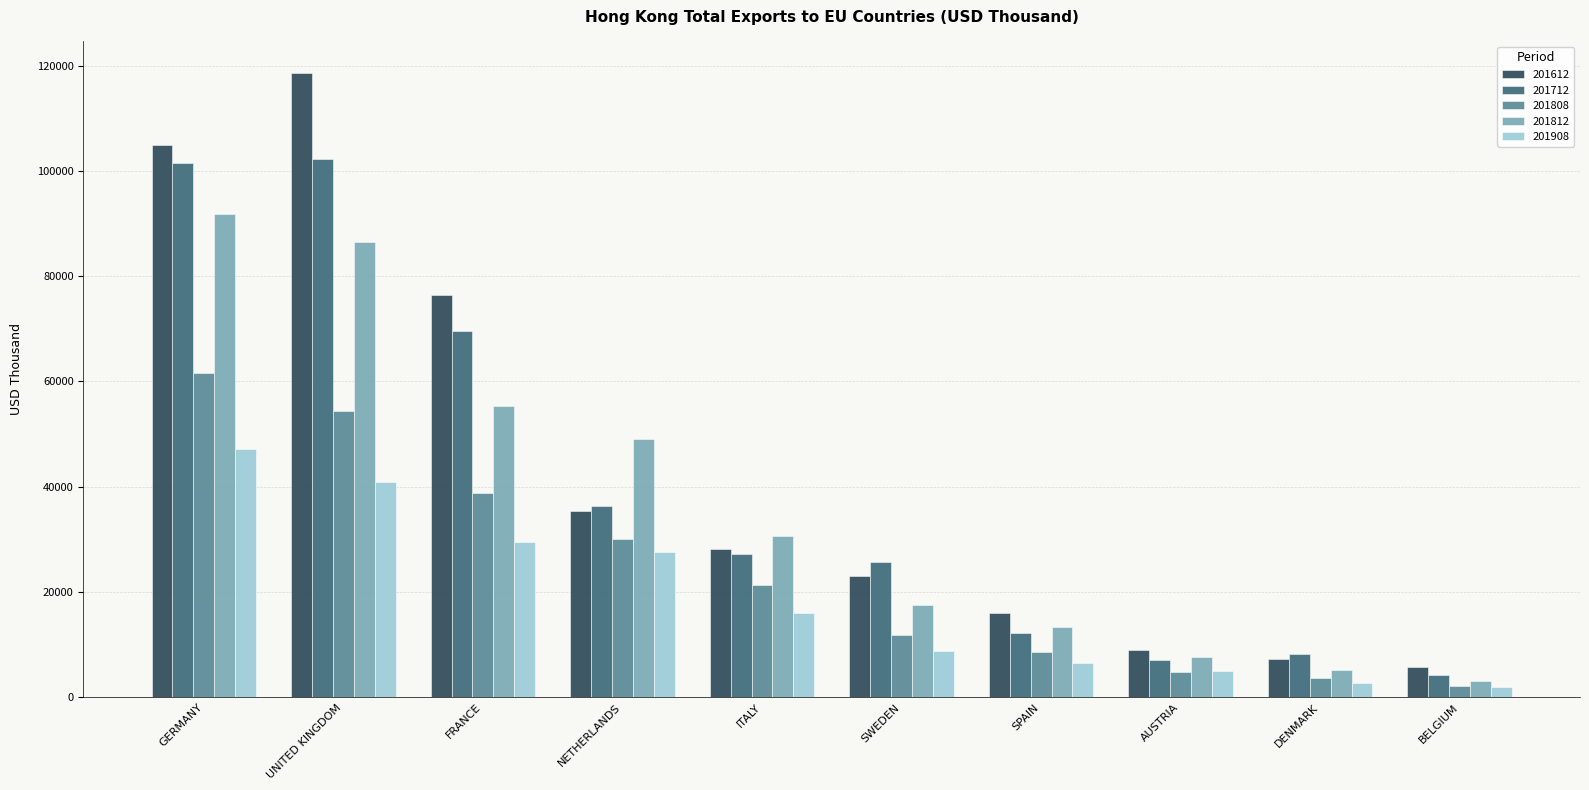

What is the maximum value shown in the chart?

118636.4